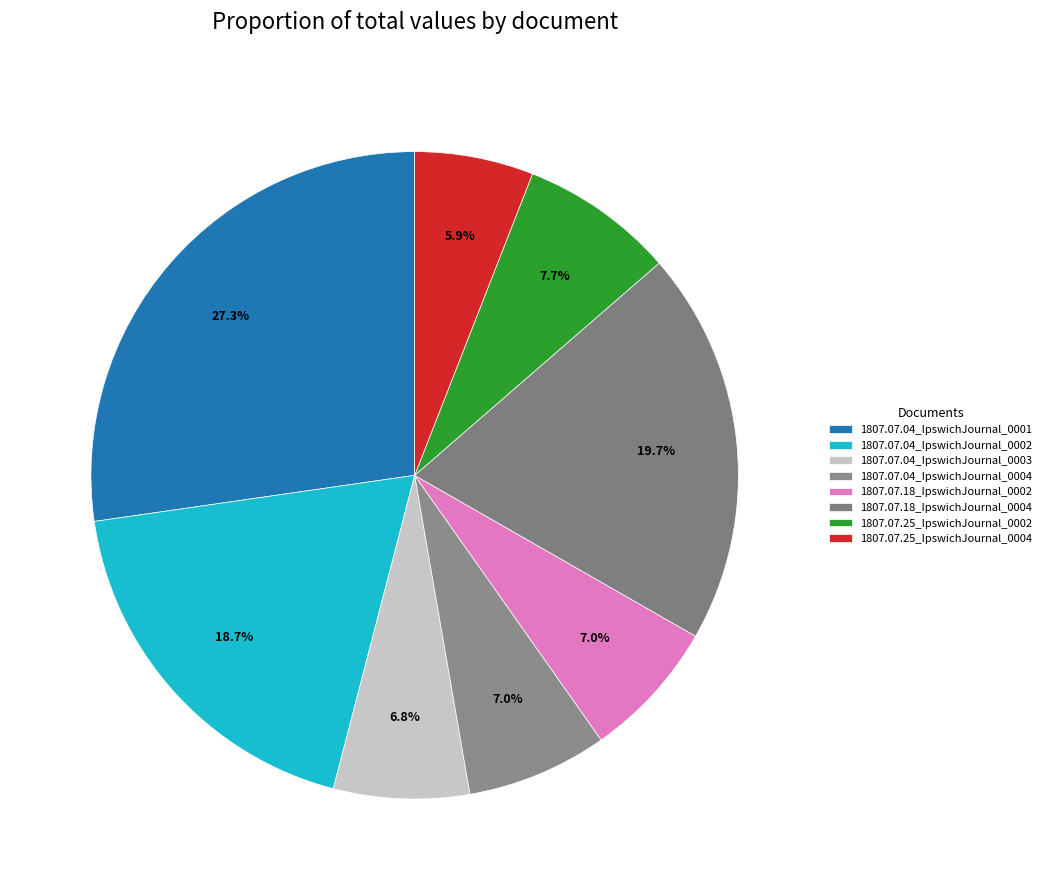

Does 1807.07.04_IpswichJournal_0004 represent more than half of the total?

No